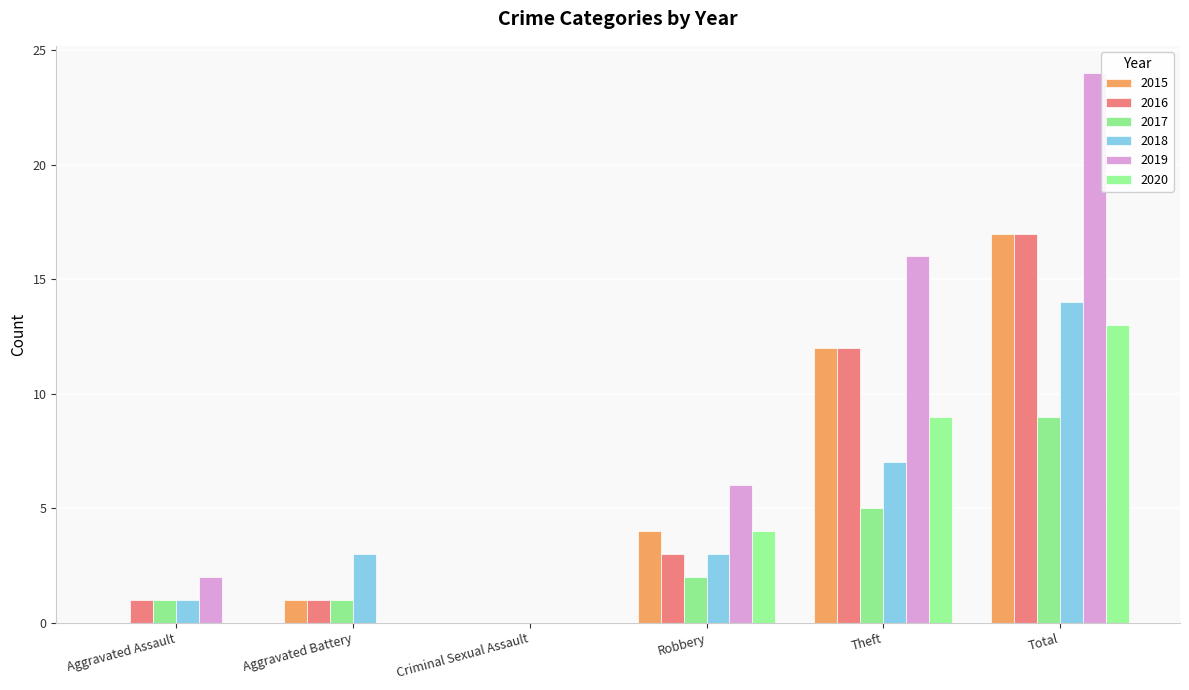

Which category has the highest value in the 2017 series?

Total